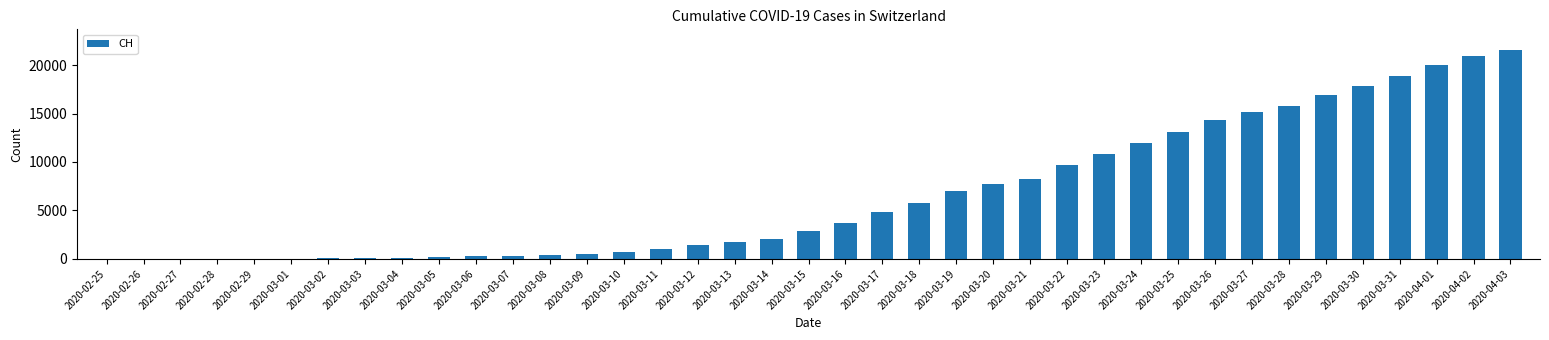

At which category does the chart reach its peak across all series?

2020-04-03